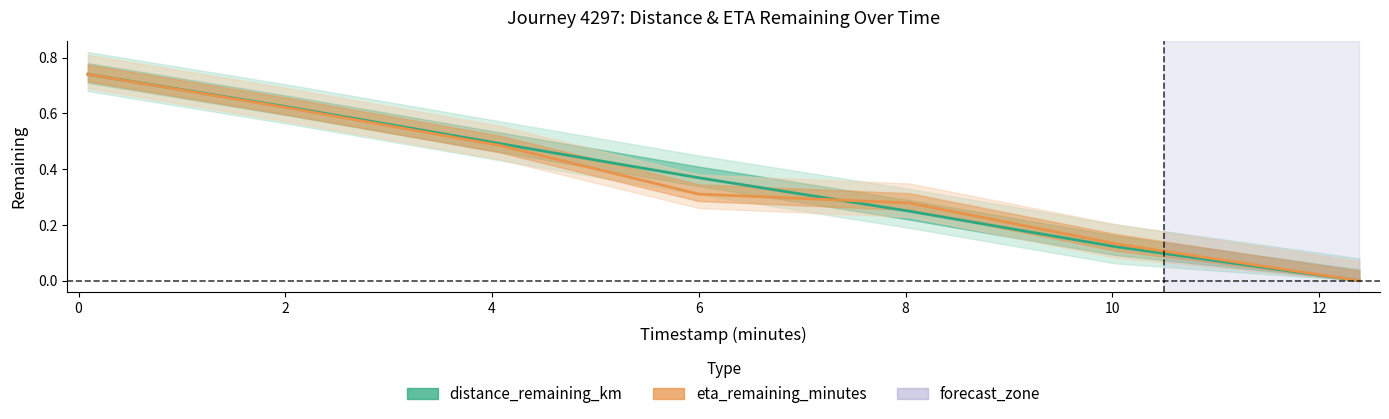

True or false: distance_remaining_km and eta_remaining_minutes cross at least once.

True